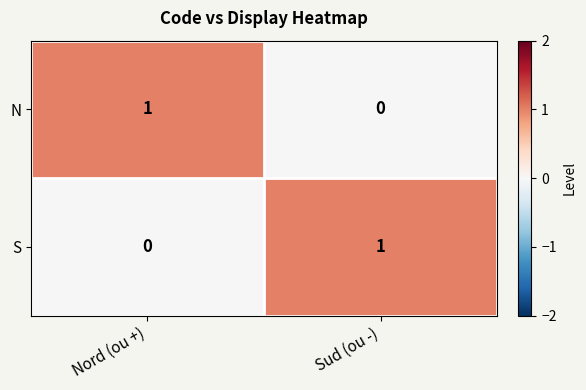

At which label does N reach its minimum?

Sud (ou -)